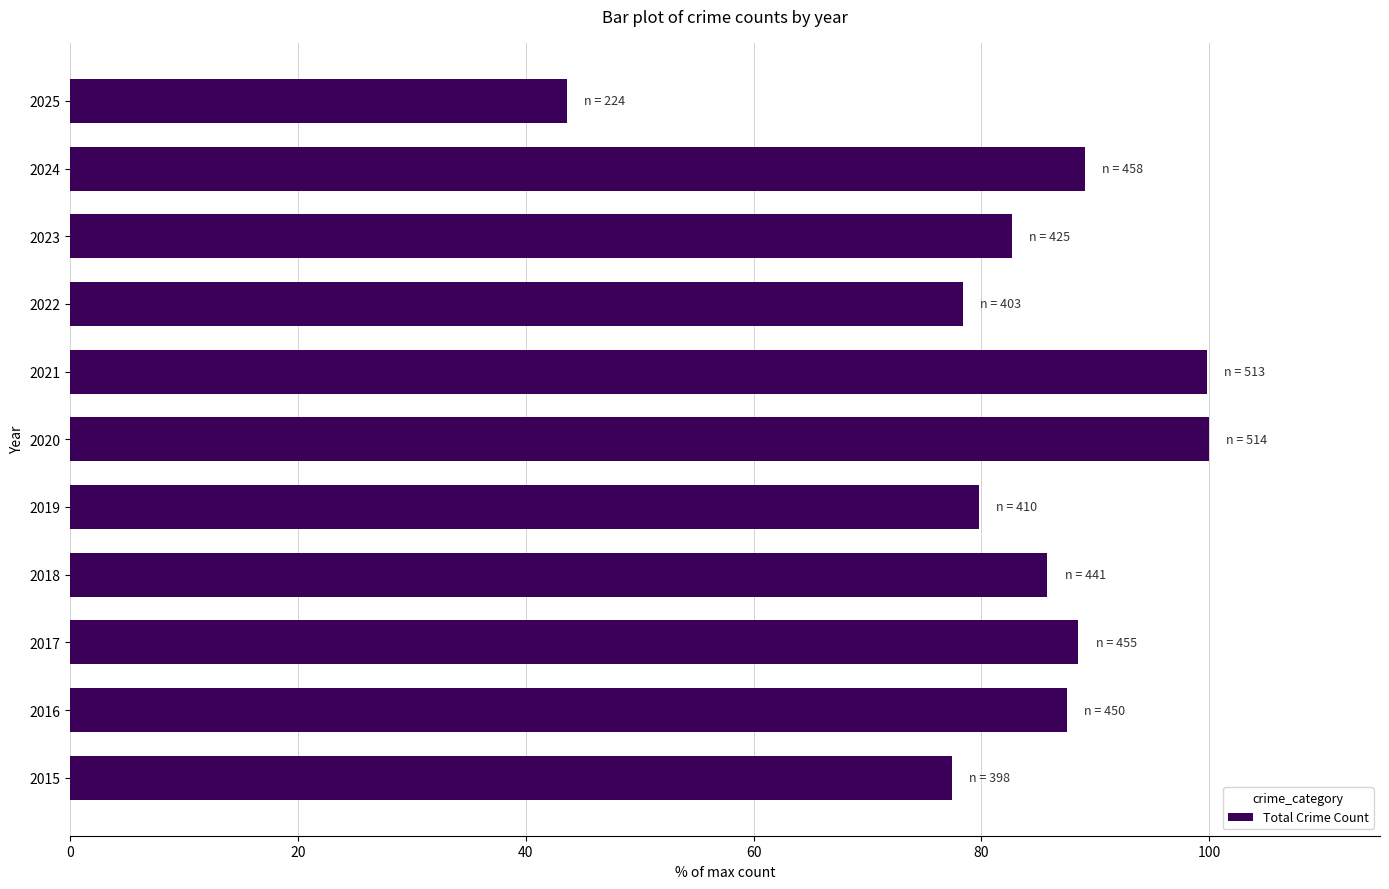

What is the change in value from 2018 to 2021?

+14.0